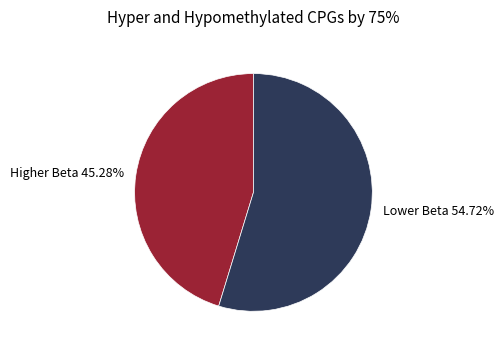

How many slices are in this pie chart?

2